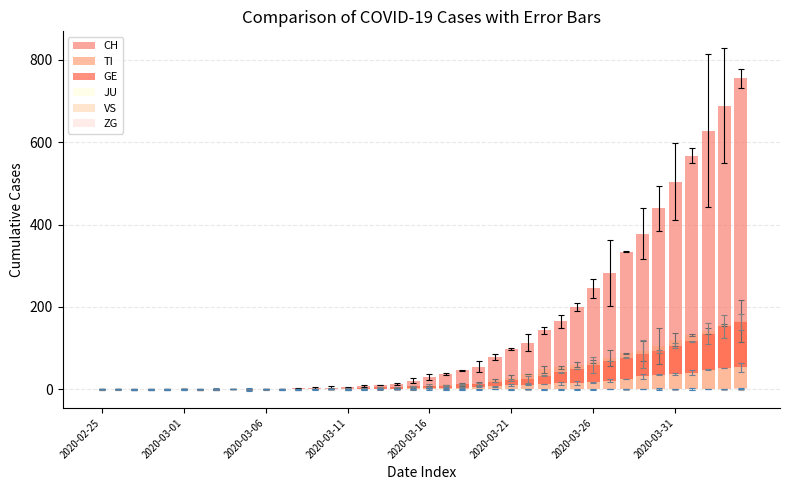

List the series in order of their peak value, highest first.

CH, TI, GE, VS, ZG, JU